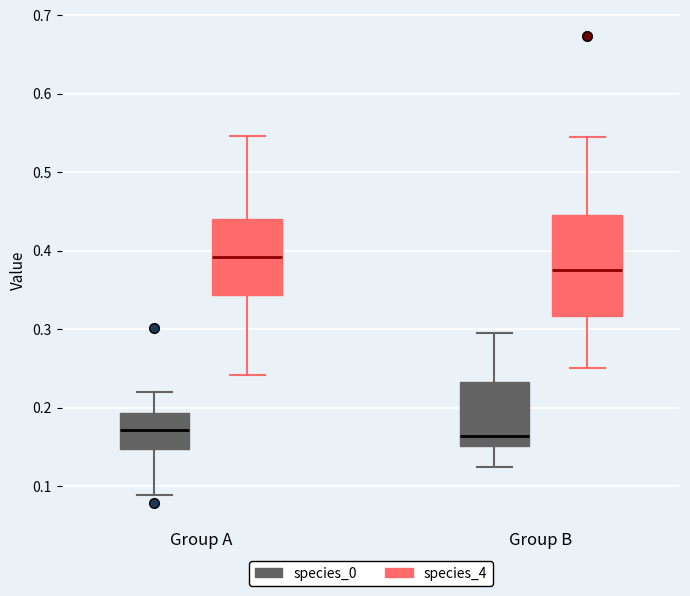

Reading left to right, transcribe this box plot: for each box, give where its median line is, the range the box spans, and where its two whiskers end, as read against the y-axis. The values are not printed on the chart, so give them approximately, as read against the axis.

Group A (species_0): median 0.17, box 0.15 to 0.19, whiskers 0.09 to 0.22
Group A (species_4): median 0.39, box 0.34 to 0.44, whiskers 0.24 to 0.55
Group B (species_0): median 0.16, box 0.15 to 0.23, whiskers 0.12 to 0.29
Group B (species_4): median 0.38, box 0.32 to 0.45, whiskers 0.25 to 0.54